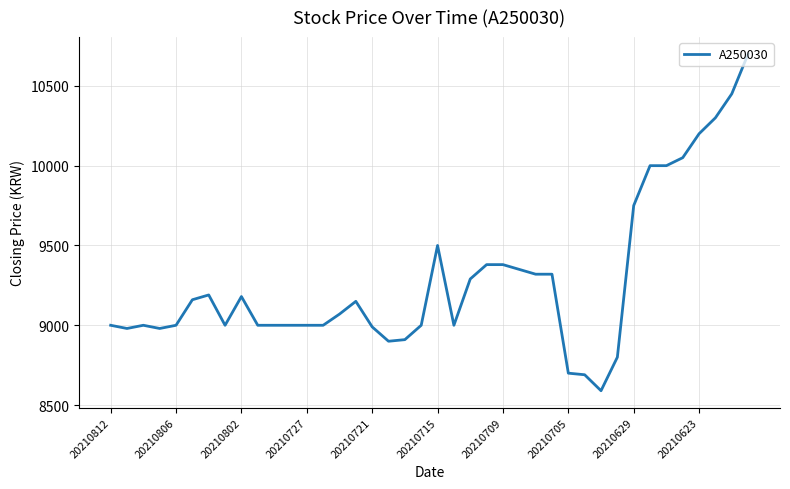

Reading left to right, what are all the values shown in this chart?

9000	8980	9000	8980	9000	9160	9190	9000	9180	9000	9000	9000	9000	9000	9070	9150	8990	8900	8910	9000	9500	9000	9290	9380	9380	9350	9320	9320	8700	8690	8590	8800	9750	10000	10000	10050	10200	10300	10450	10700